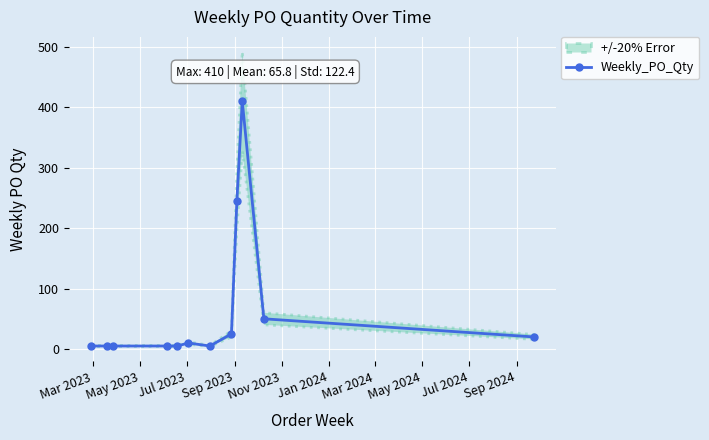

How many interior local valleys (lower than both neighbors) does the data have?

1